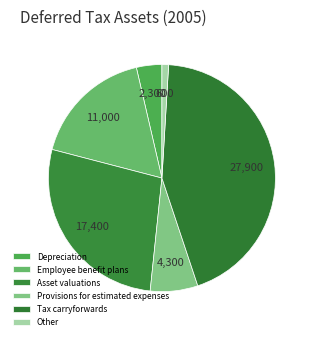

The Provisions for estimated expenses slice represents 20% of the pie. True or false?

False